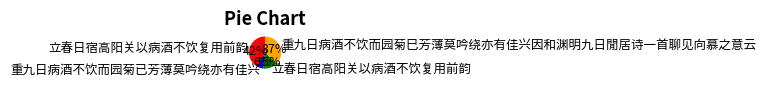

How many slices are in this pie chart?

4